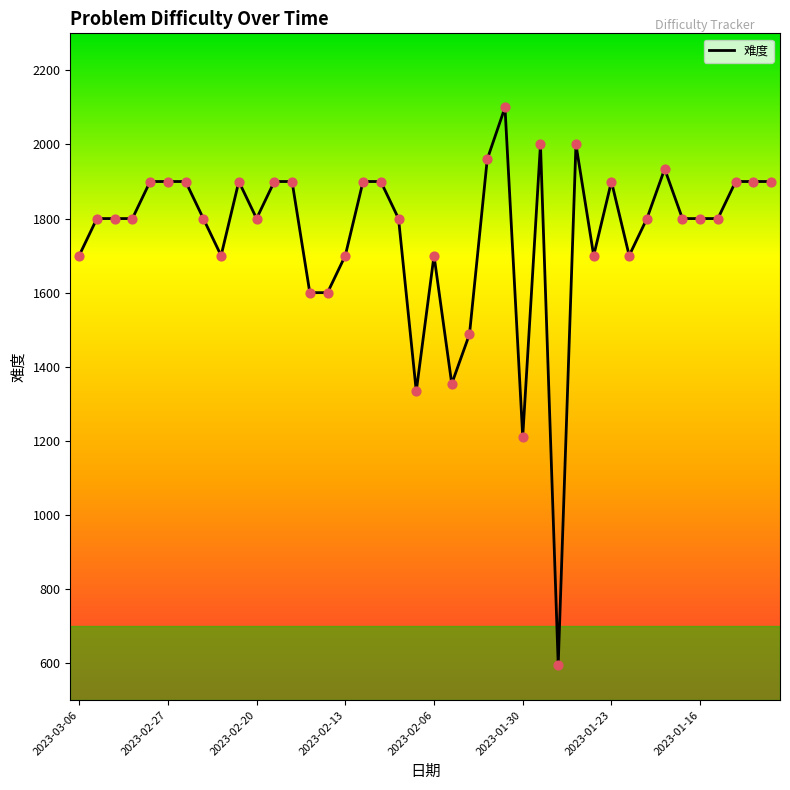

What is the difference between the maximum and minimum values?

1504